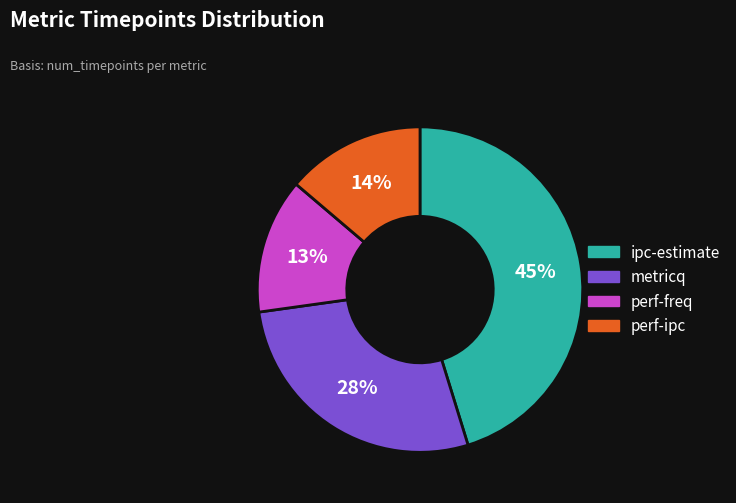

Which slice is the largest?

ipc-estimate